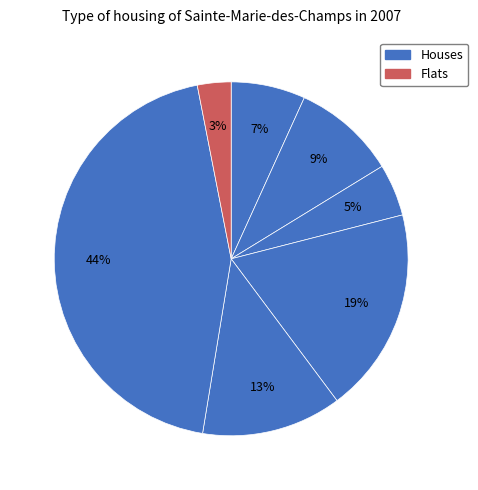

To the nearest percent, what is the difference between the largest and smallest slice percentages?

41%